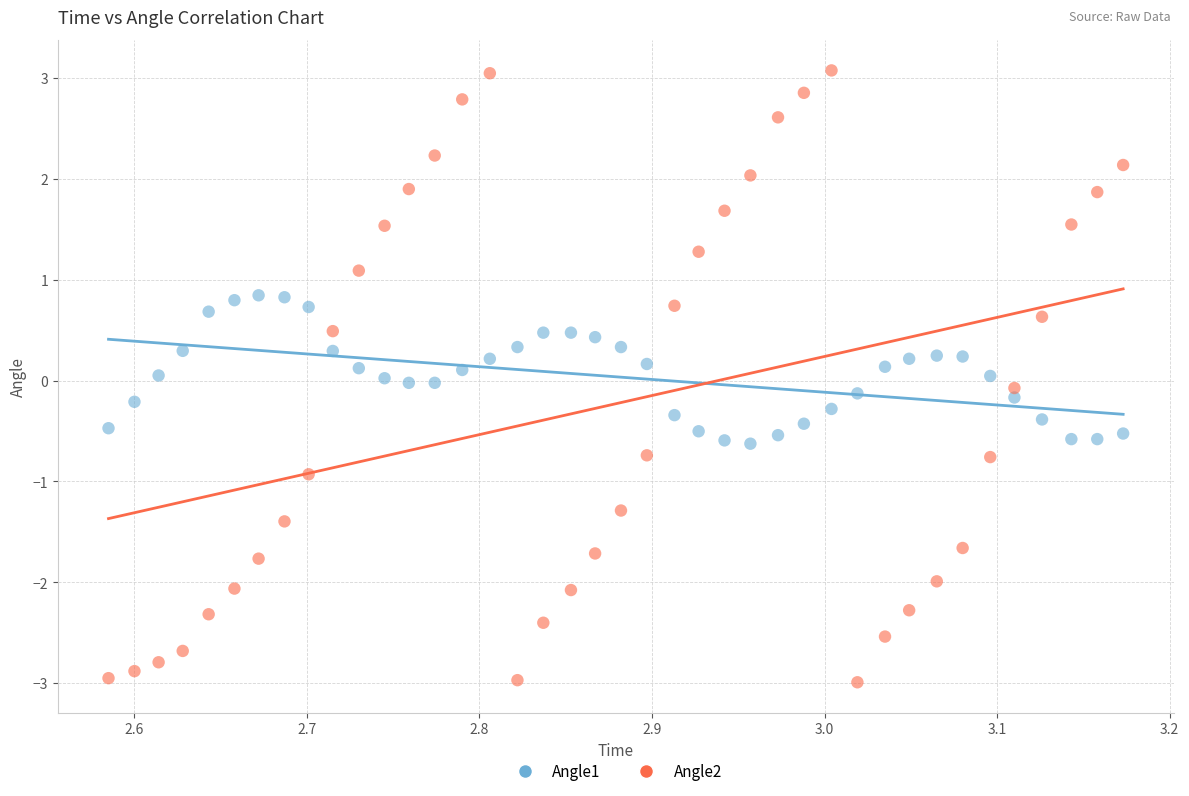

What is the X range (max minus min) for the scatter plot?

0.6